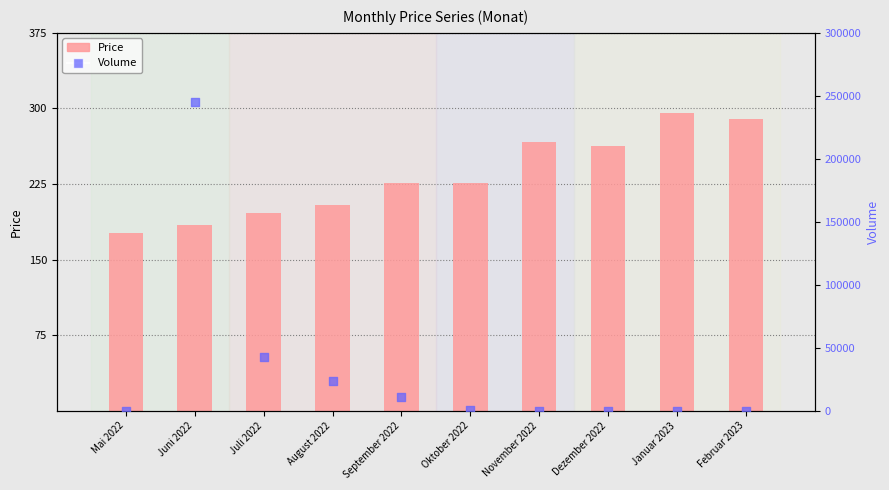

Which series has the largest total across all categories?

Volume